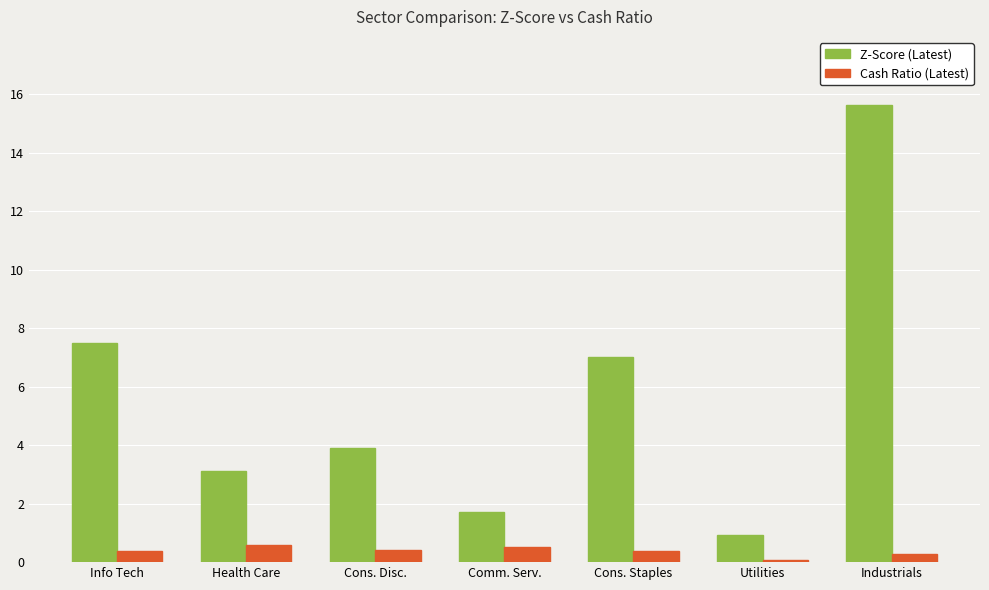

At which category does the chart reach its minimum across all series?

Utilities